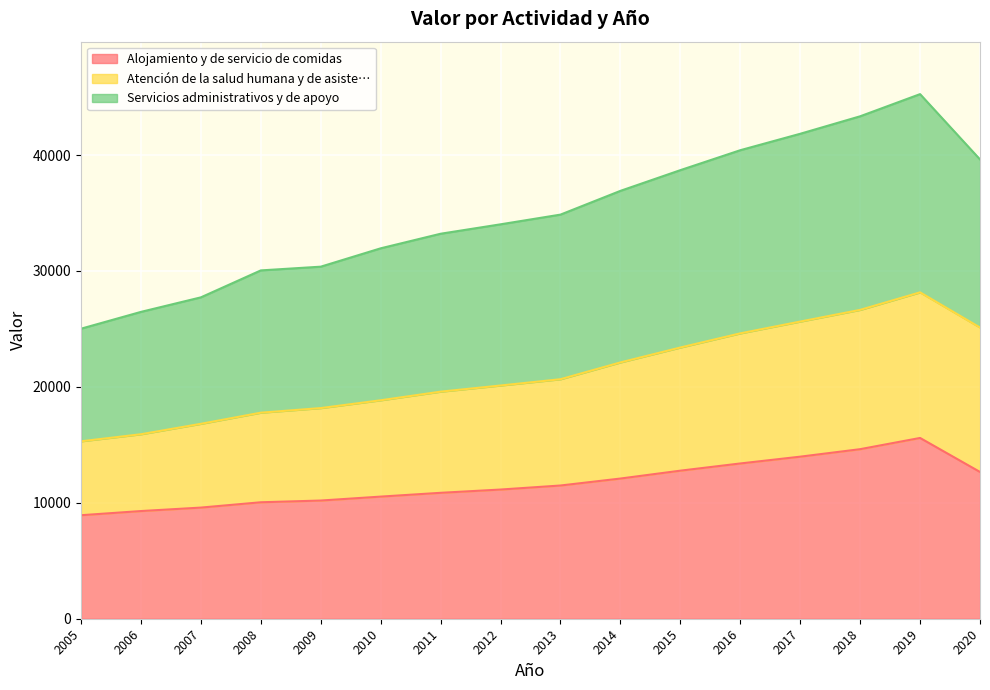

True or false: Servicios administrativos y de apoyo has more than 1 points higher than both neighbors.

False